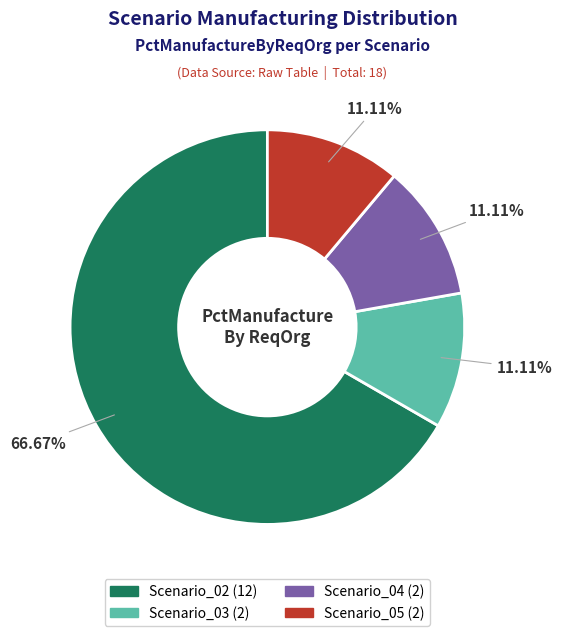

What percentage do Scenario_03 and Scenario_05 together represent?

22.2%